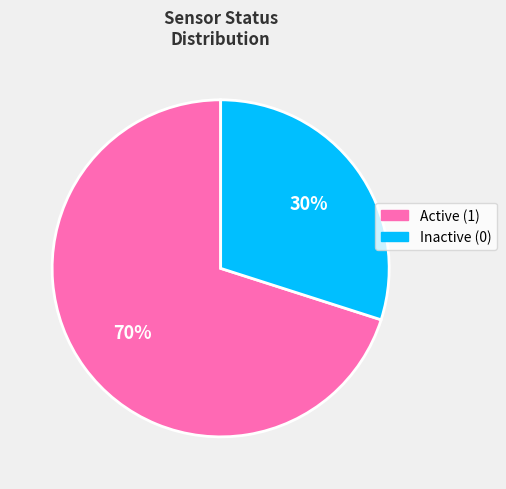

Rank the categories by value from highest to lowest.

Active (1), Inactive (0)